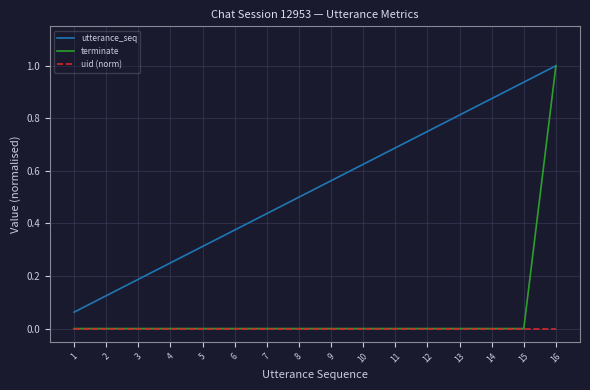

At which category does the chart reach its peak across all series?

16